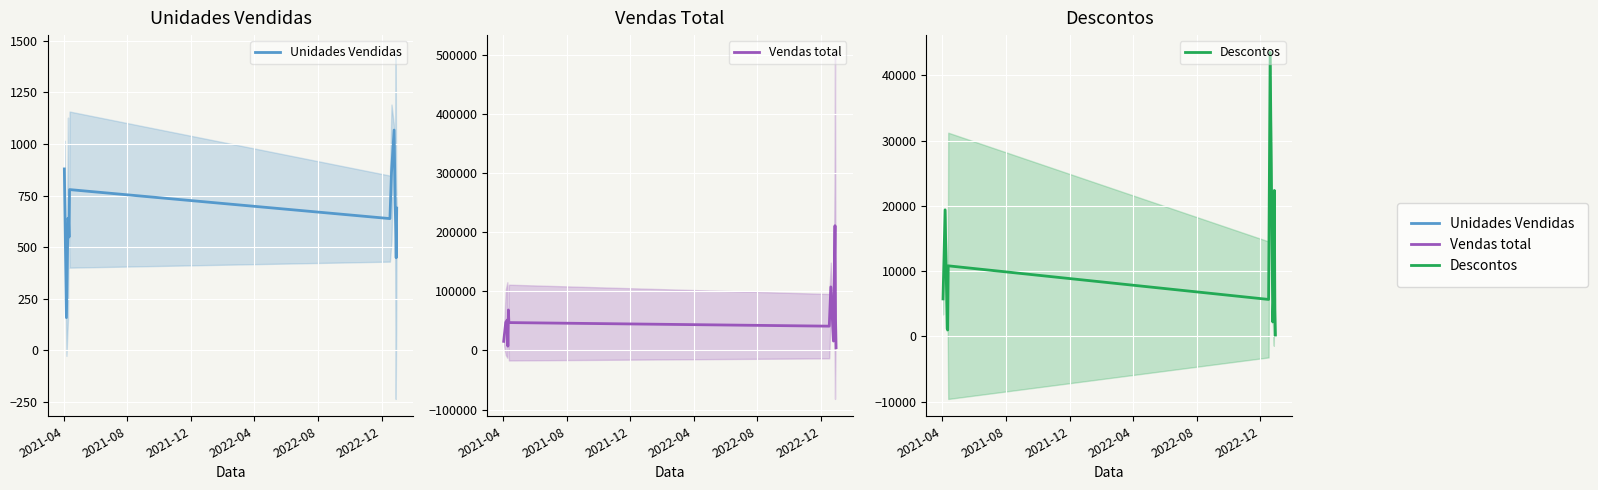

Is it true that Descontos equals 2159.9 at 11?

False